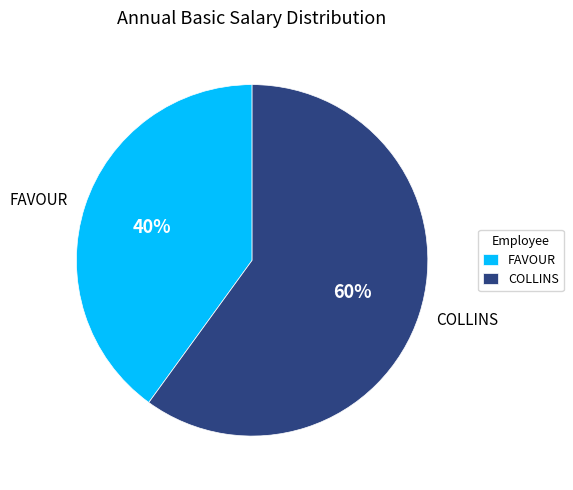

Rank the categories by value from lowest to highest.

FAVOUR, COLLINS